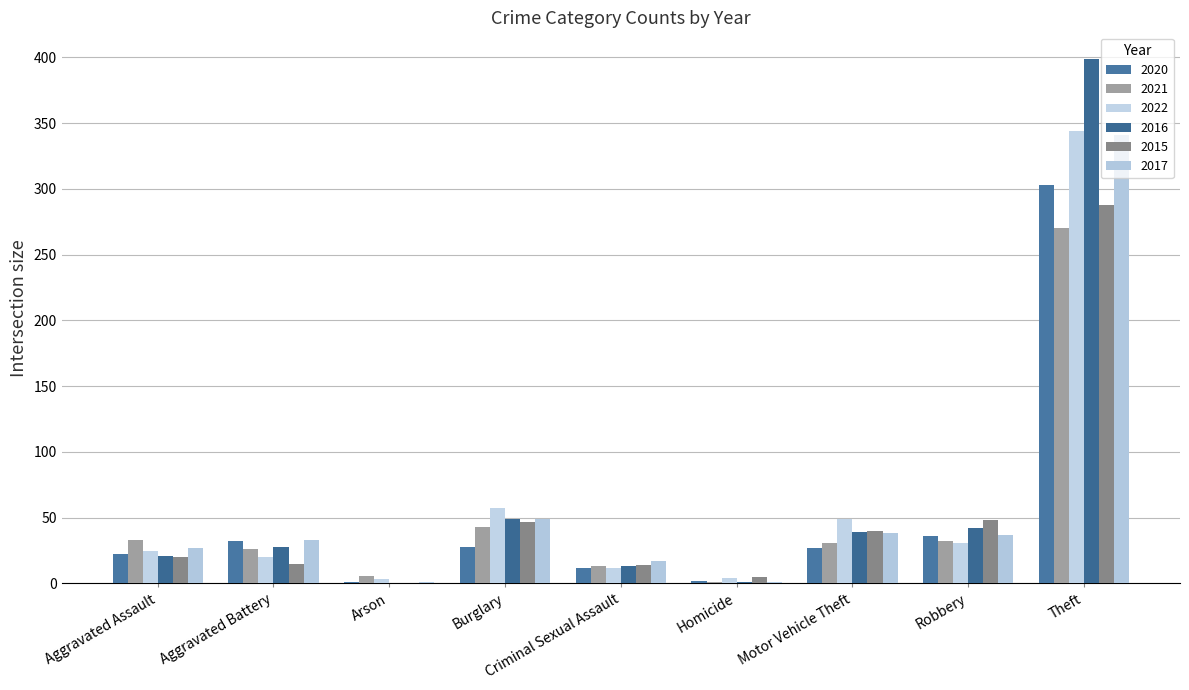

How many values in 2015 are above zero?

8